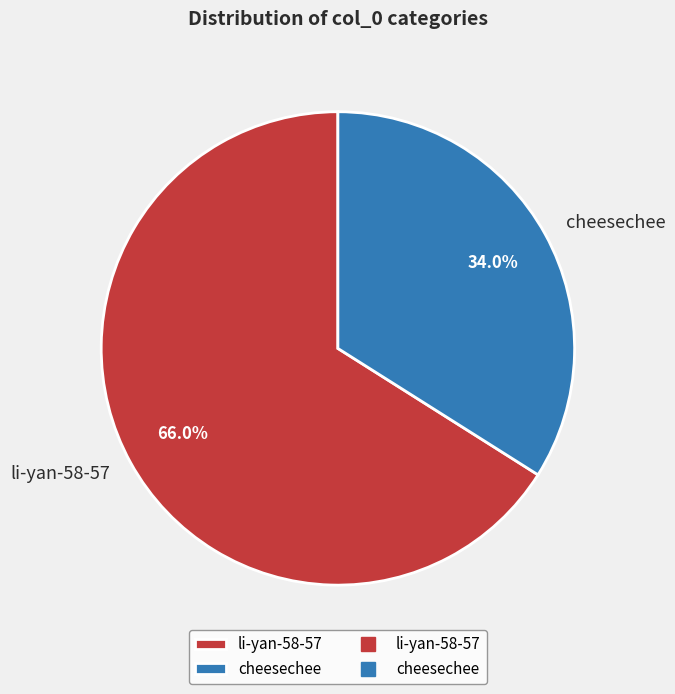

Which category has the biggest portion of the pie?

li-yan-58-57